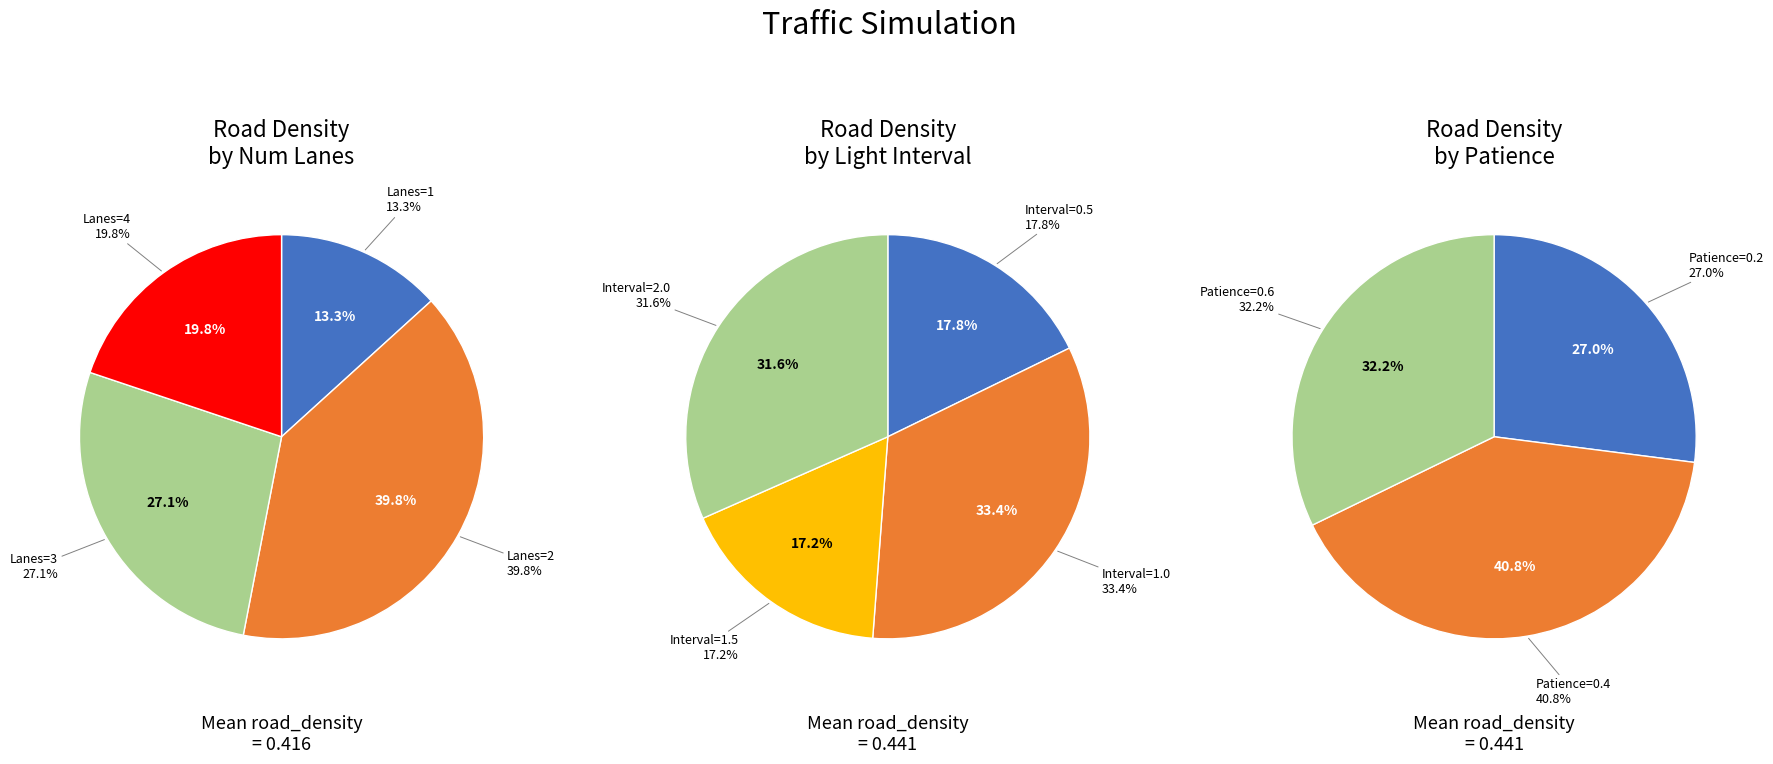

Does any single category account for the majority?

No